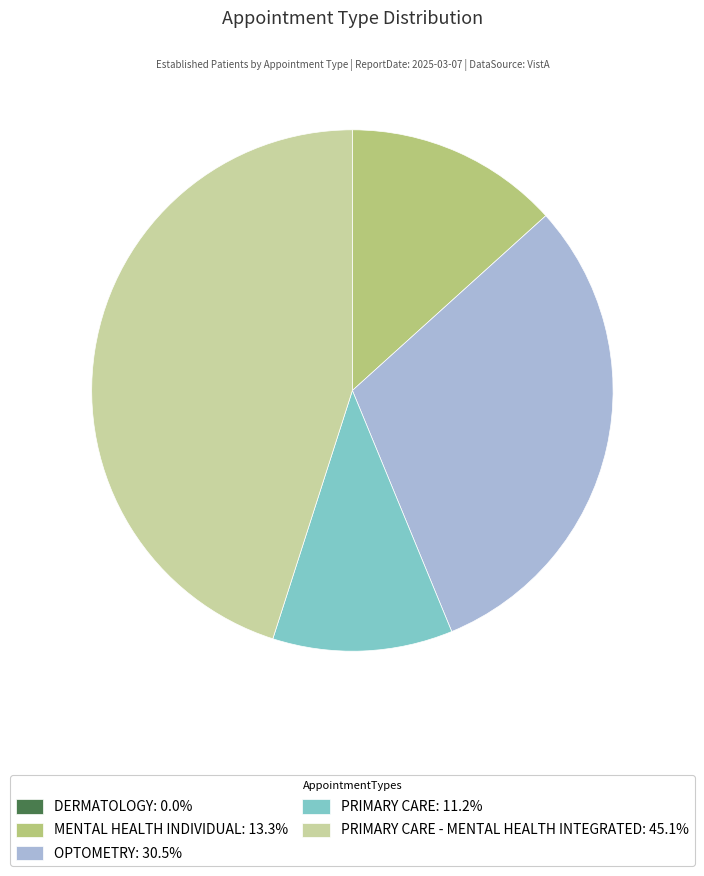

Is there a majority slice in this chart?

No